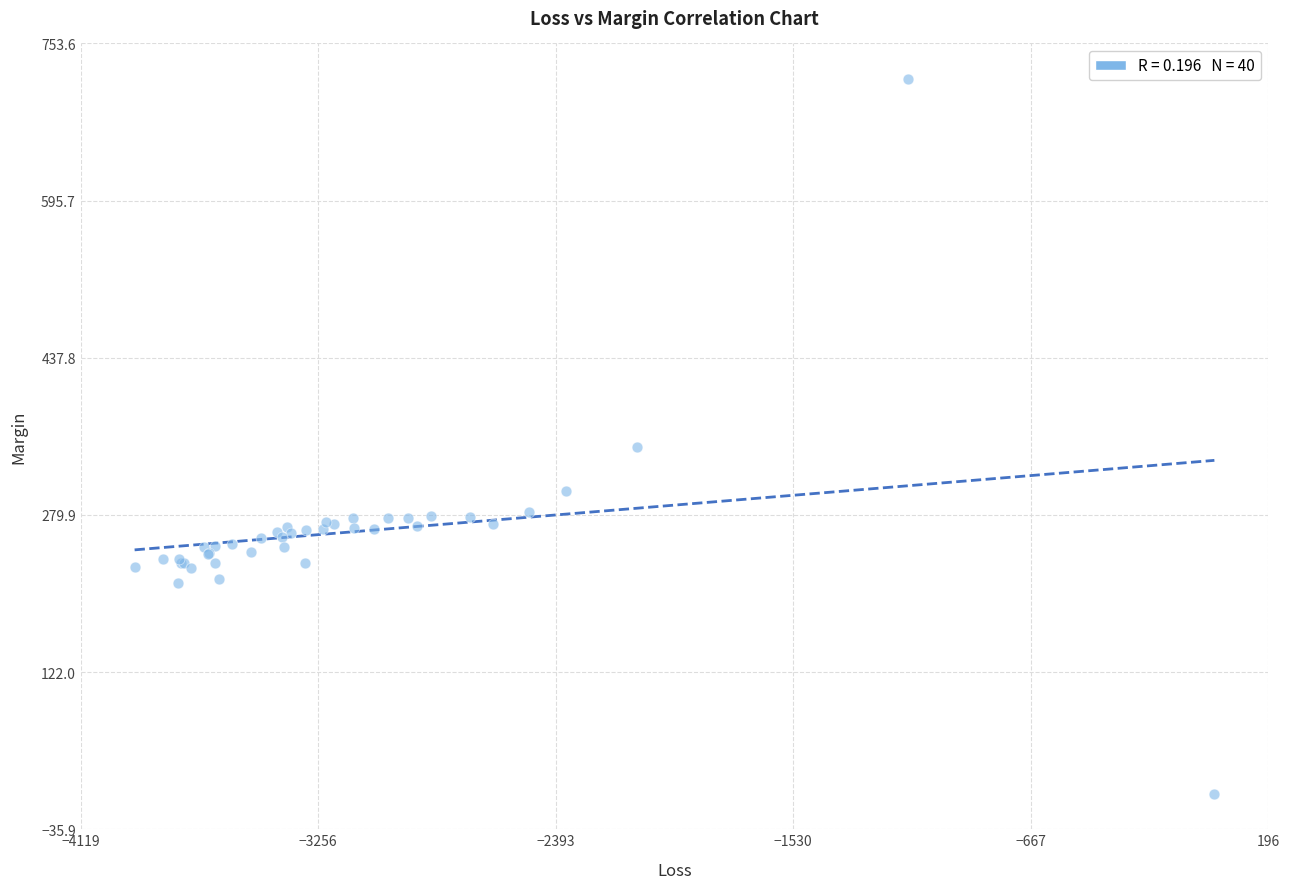

What Y value in the scatter plot is closest to 358?

348.5